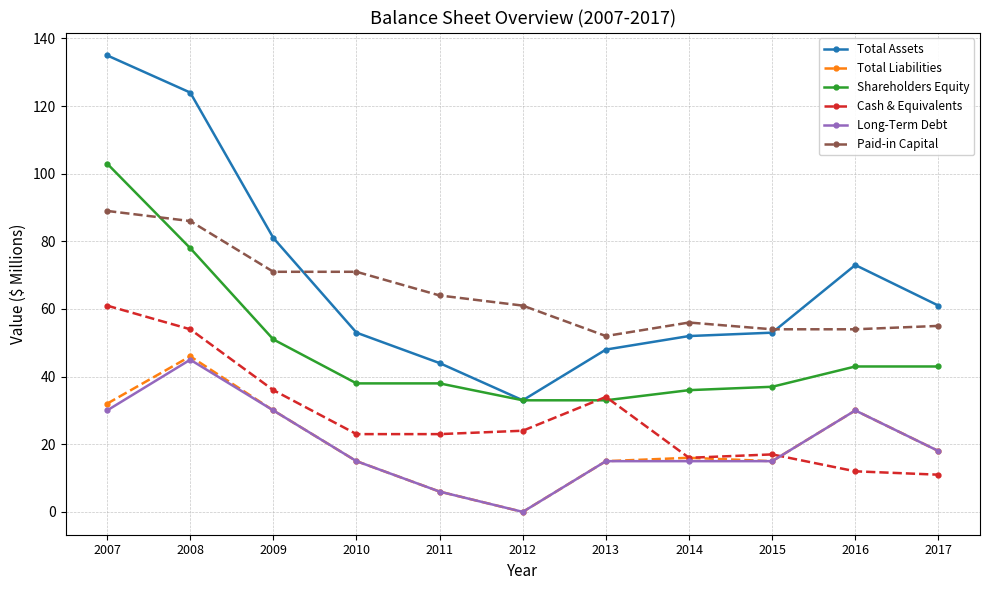

Which series changed the most between 2008 and 2016?

Total Assets